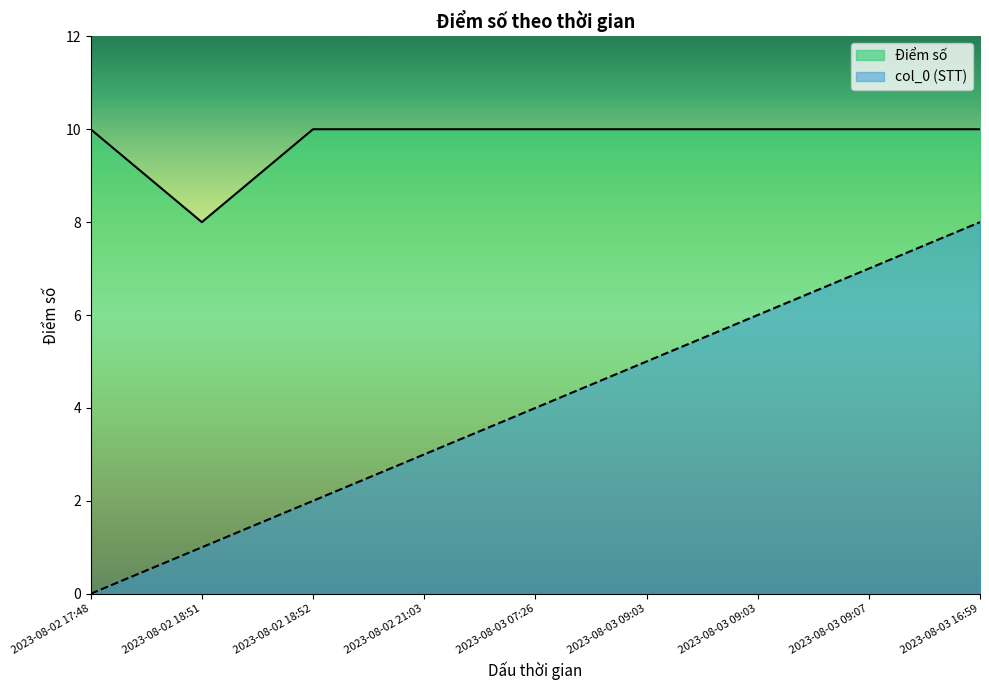

How many values in the Điểm số series are below 10?

1